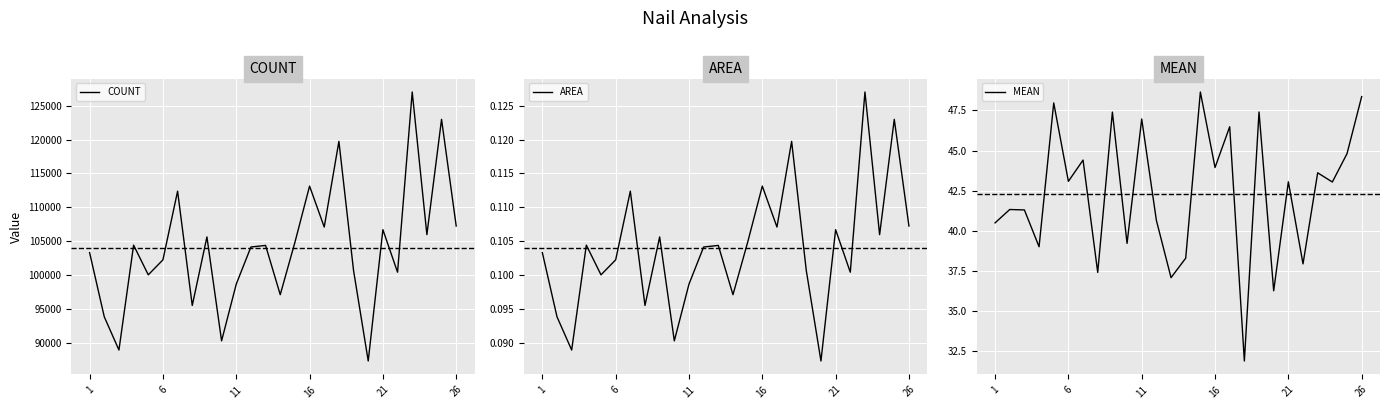

True or false: AREA has more than 2 points higher than both neighbors.

True